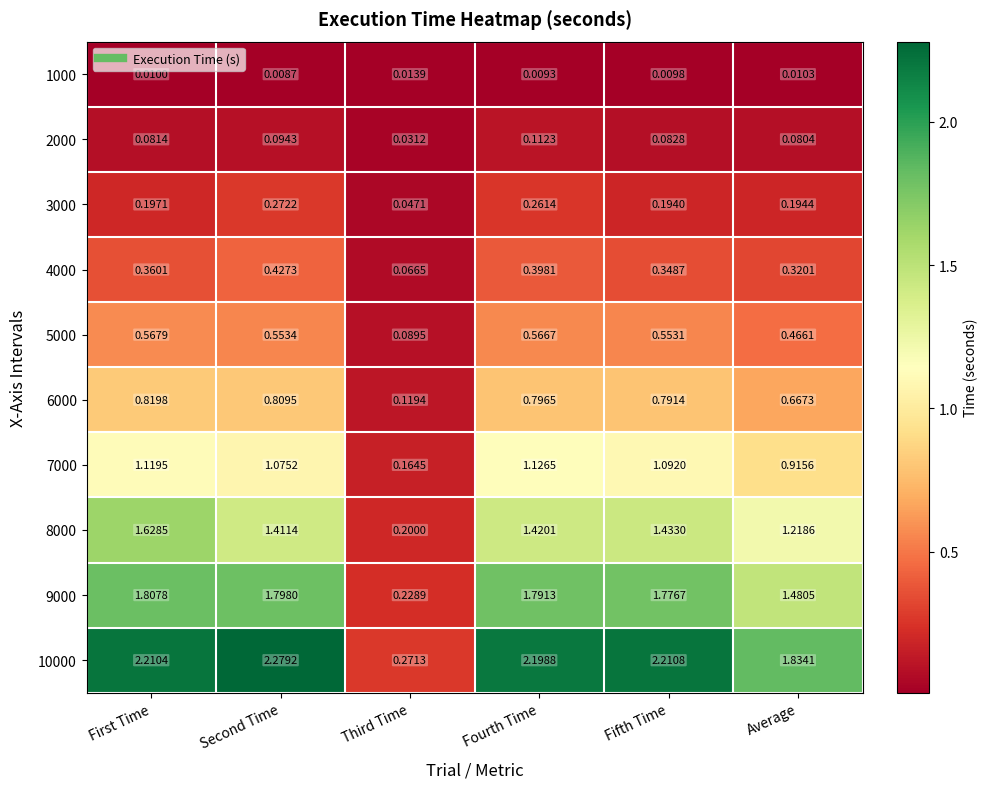

Where is 1000 nearest to the value 0?

Second Time